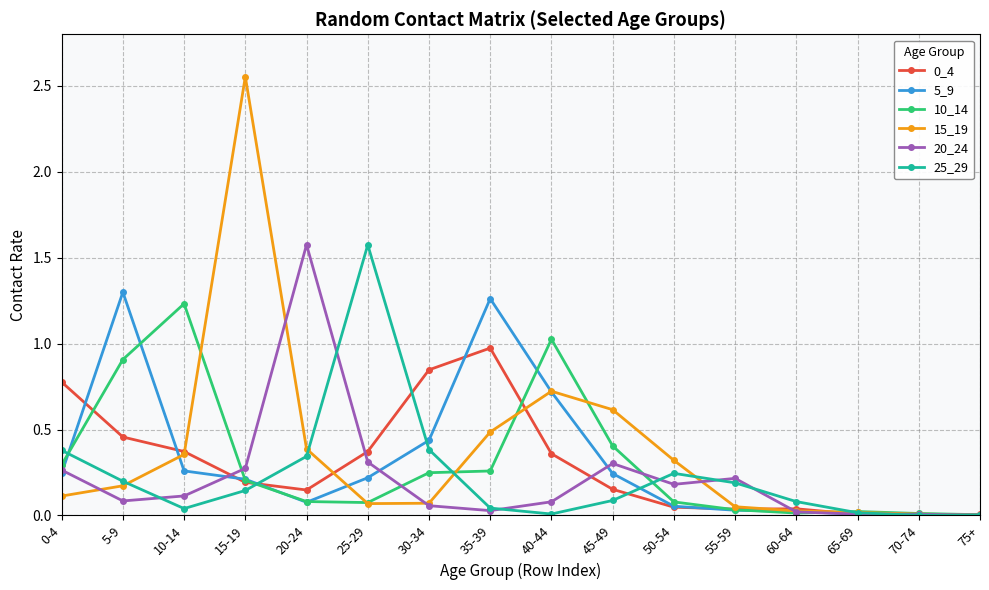

In 25_29, how many points are lower than both neighbors (excluding endpoints)?

3